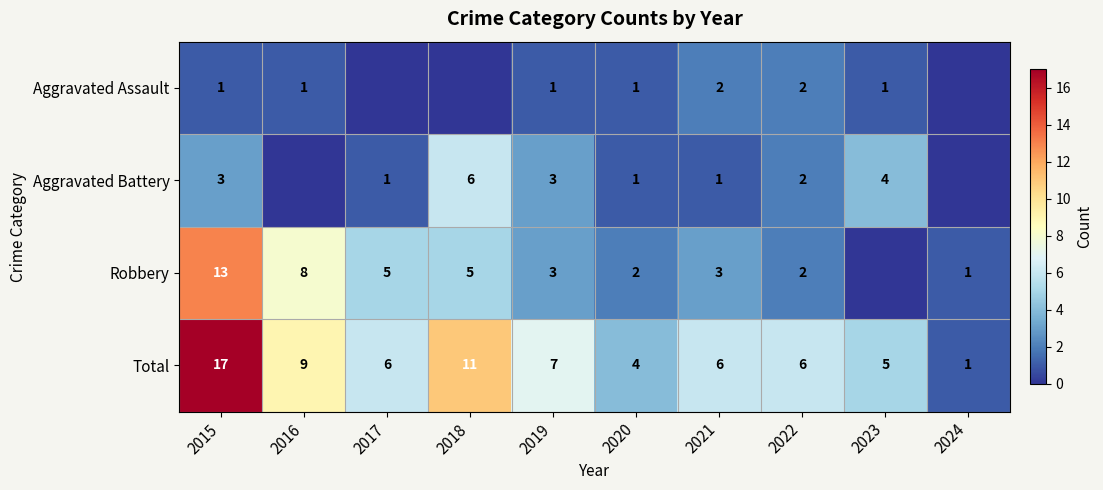

What is the difference between the Robbery values at 2018 and 2024?

4